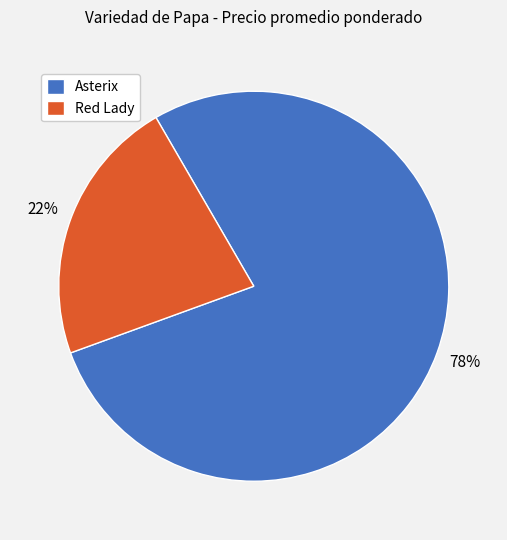

To the nearest percent, what is the difference between the largest and smallest slice percentages?

56%